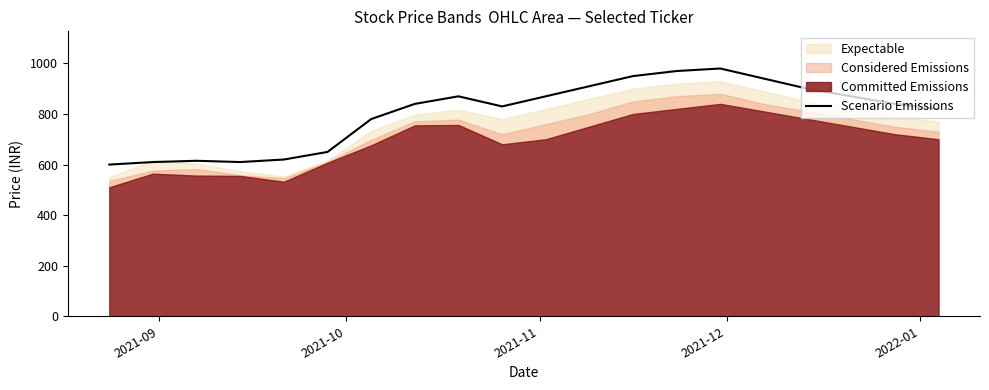

What is the maximum value for Scenario Emissions?

980